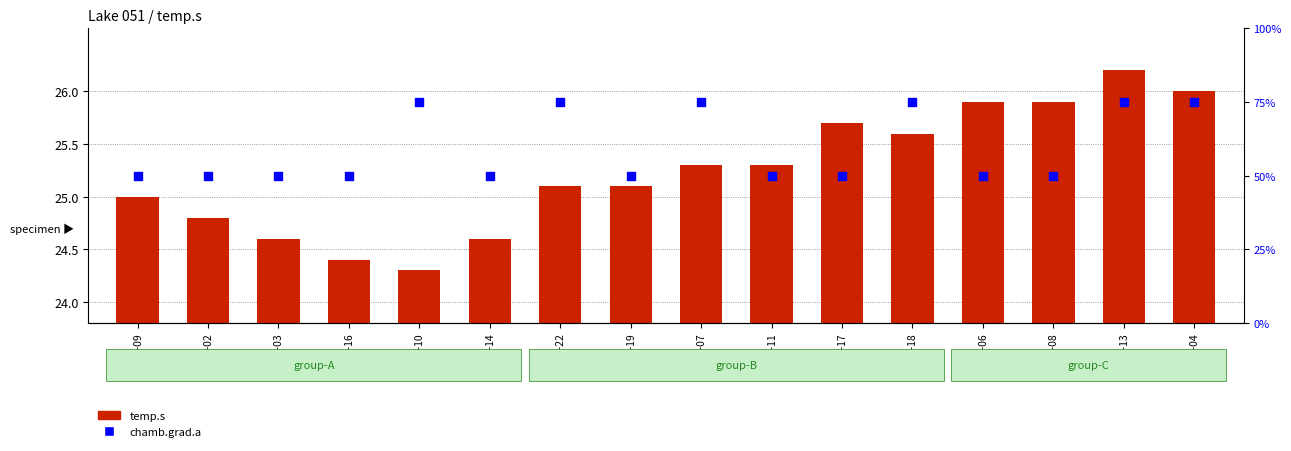

Which series reaches the minimum Y coordinate?

temp.s